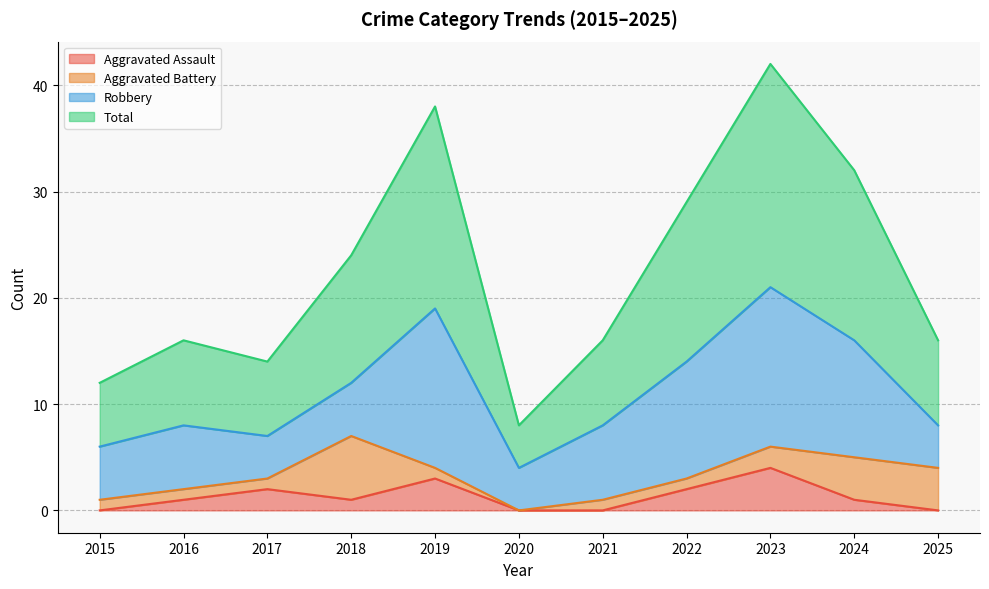

Which category has the lowest value in the Aggravated Assault series?

2015